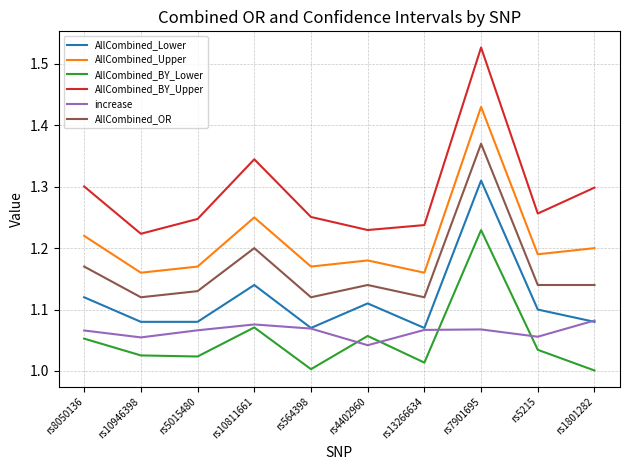

What is the spread (max minus min) of values at rs10946398?

0.2